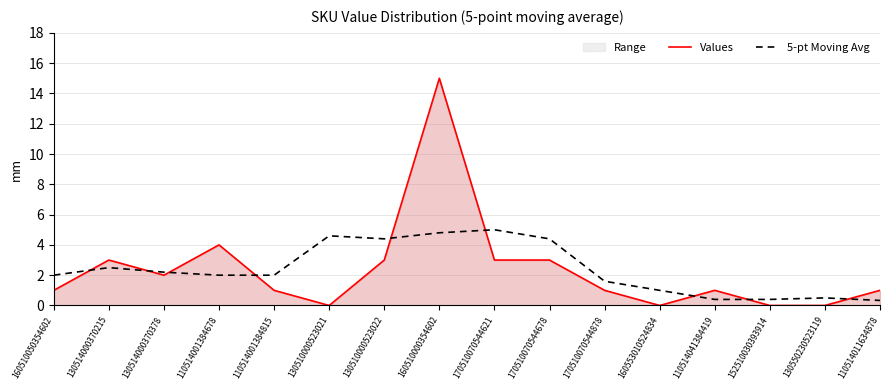

At which label does 5-pt Moving Avg reach its peak?

170510070544621